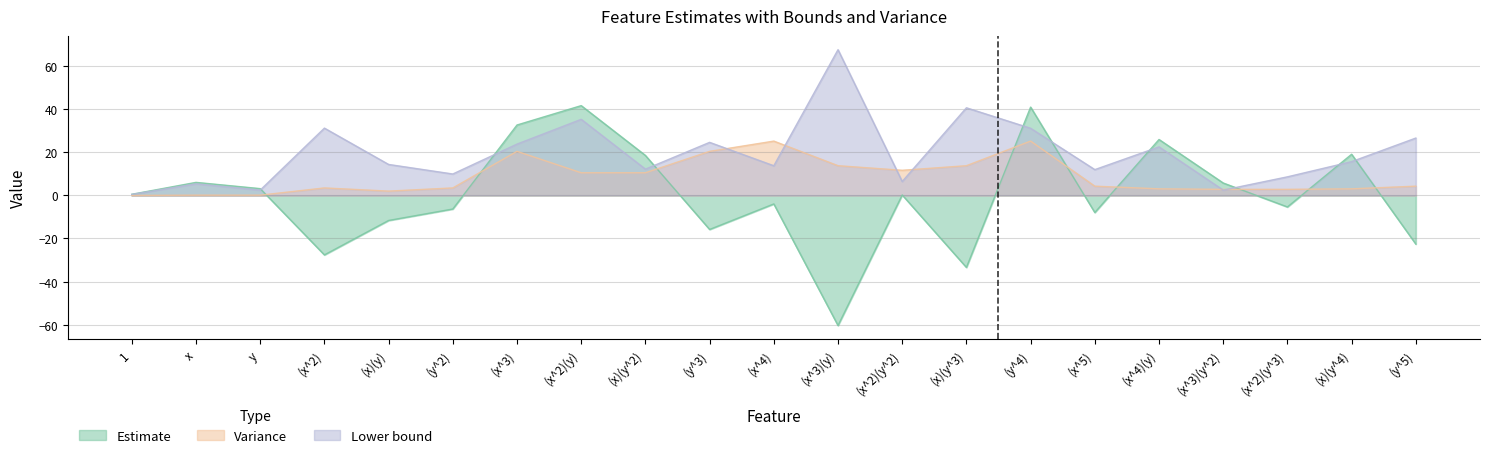

How many lines are shown in the chart?

2